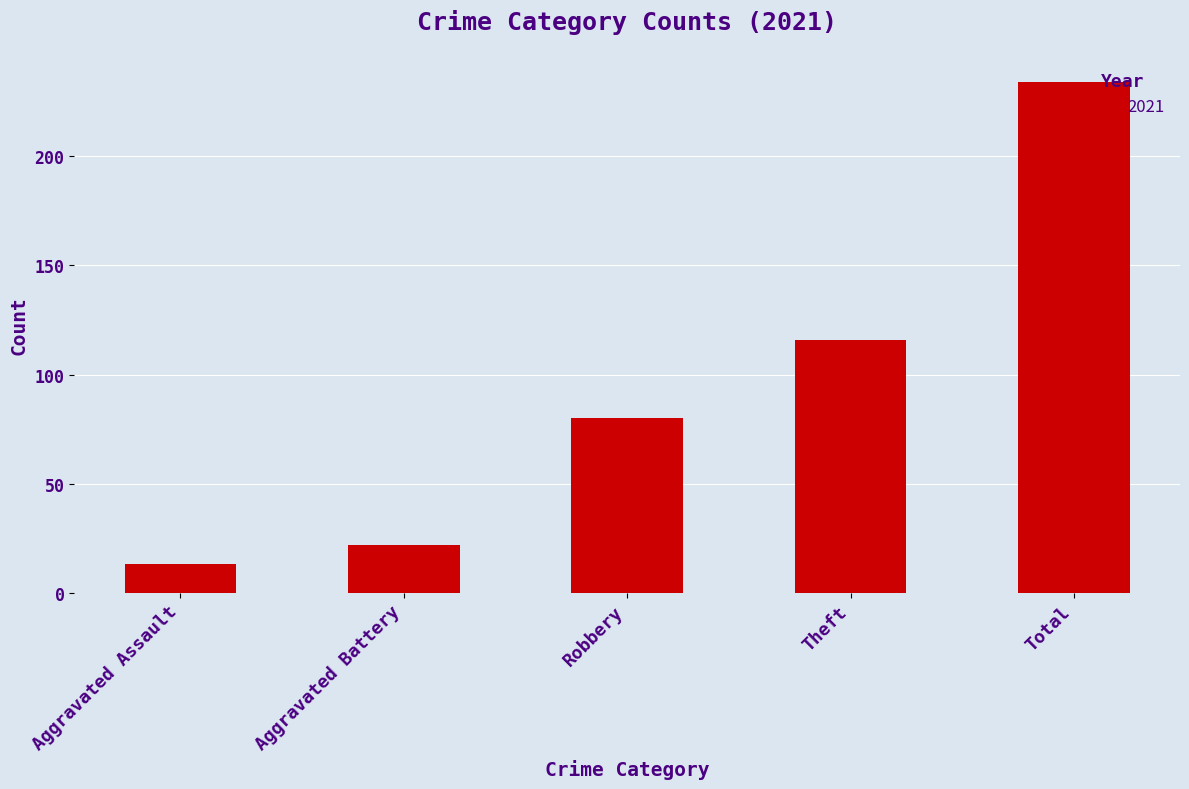

True or false: the data shows 74 at Theft.

False